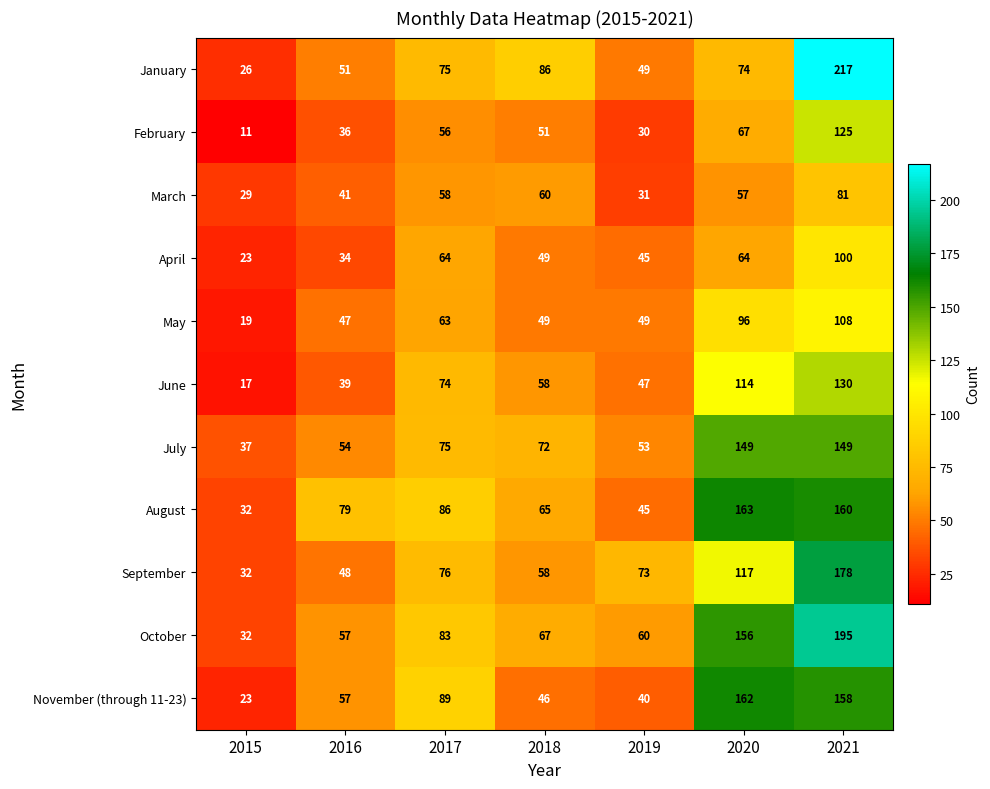

Count the number of data series in this chart.

11